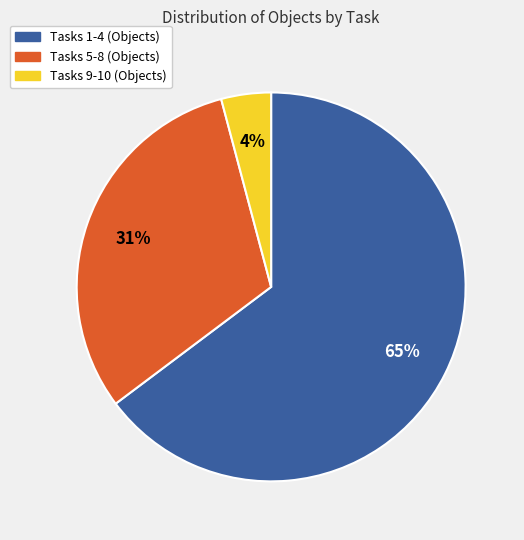

To the nearest percent, what is the difference between the largest and smallest slice percentages?

61%